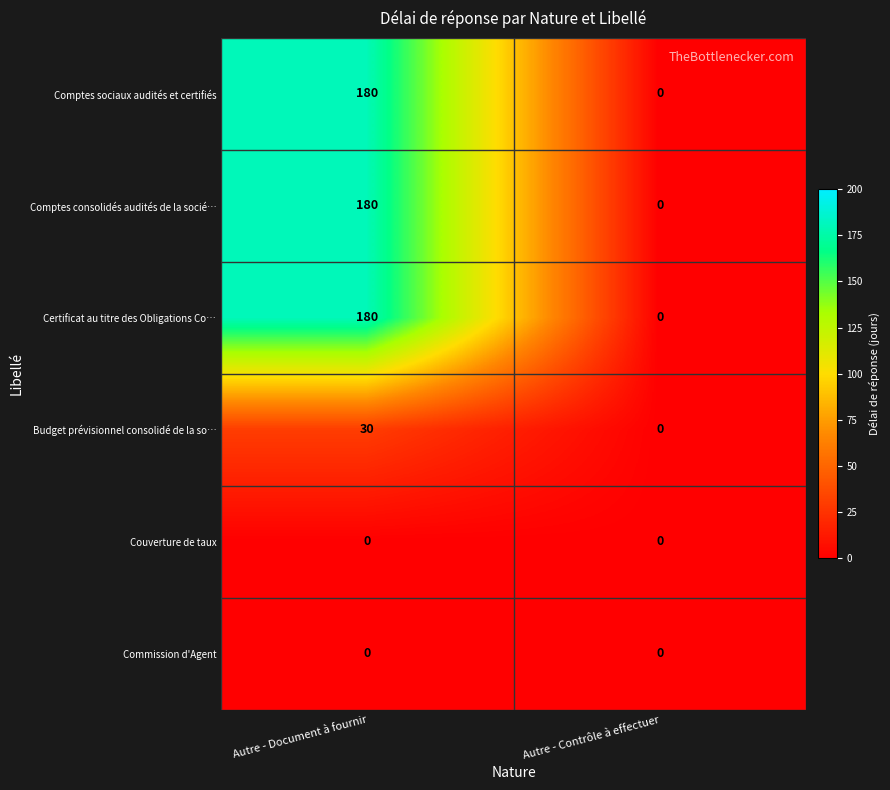

What is the difference between the Budget prévisionnel consolidé de la so… values at Autre - Document à fournir and Autre - Contrôle à effectuer?

30